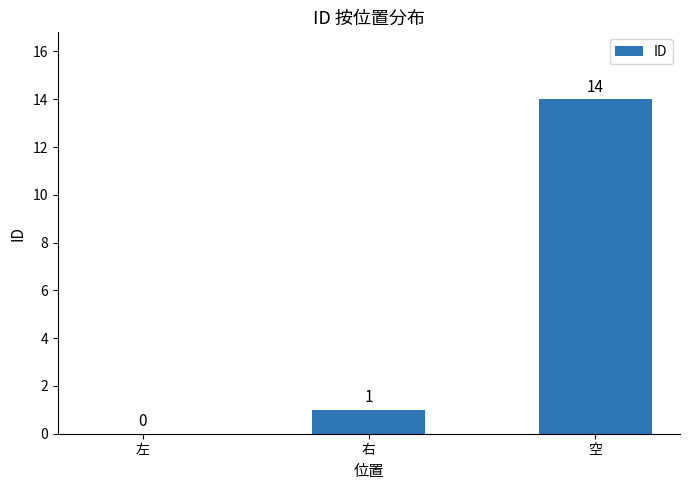

Which has a higher value, 左 or 空?

空